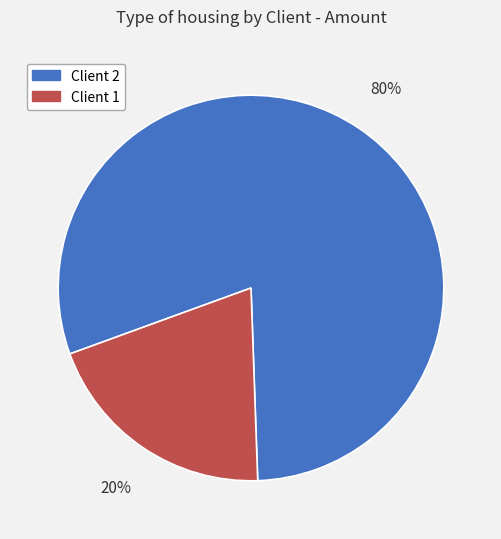

To the nearest percent, what is the average slice percentage?

50%